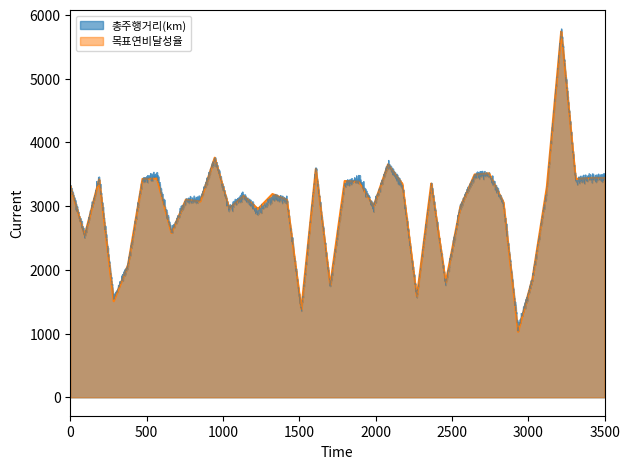

What is the difference between the maximum and minimum values in the 총주행거리(km) series?

4720.1